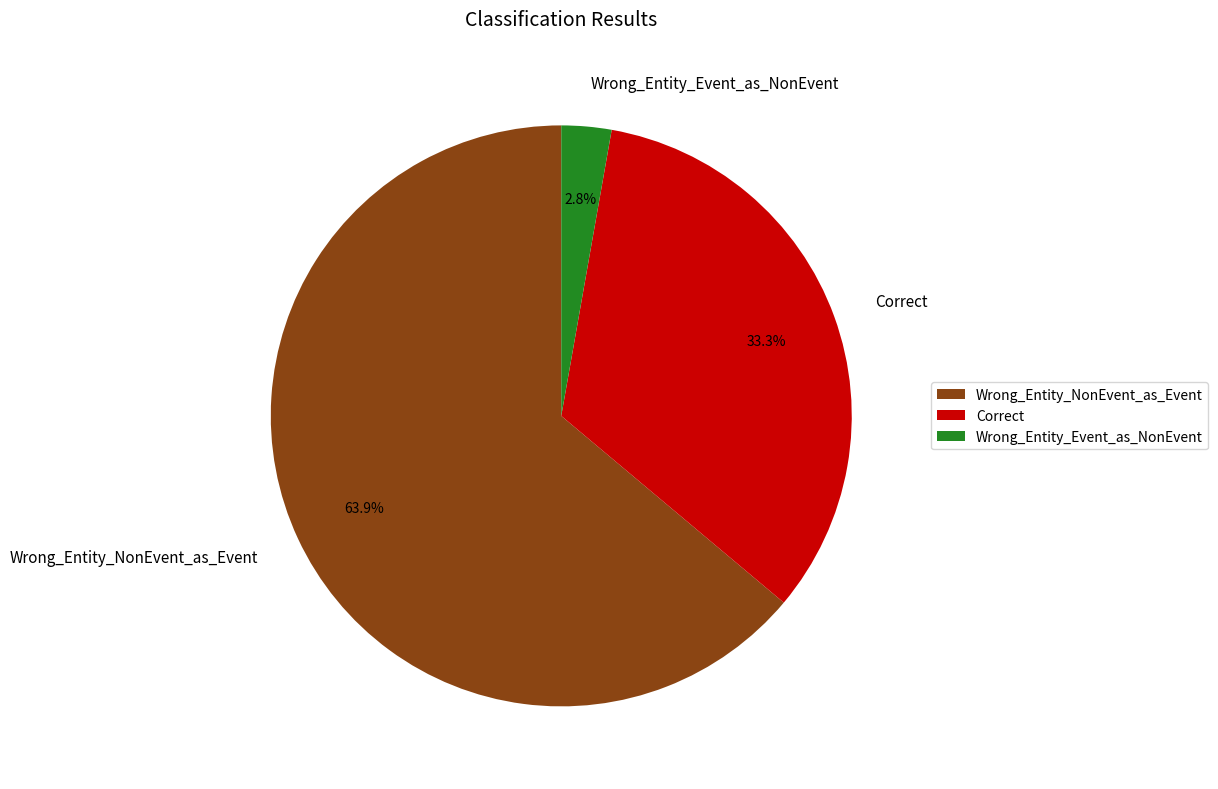

To the nearest percent, what is the combined percentage of Wrong_Entity_Event_as_NonEvent and Wrong_Entity_NonEvent_as_Event?

67%